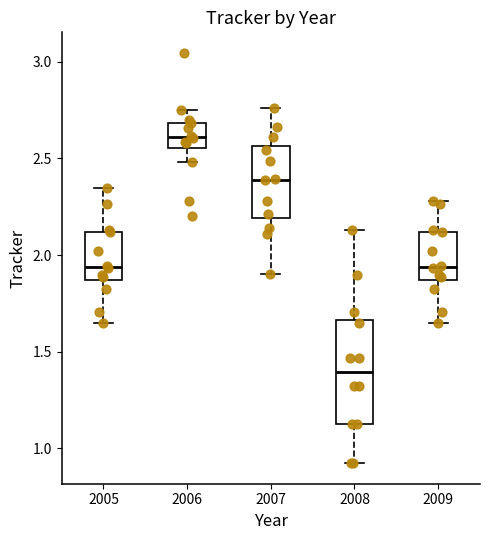

Reading left to right, read every box against the y-axis: the position of its median line, the range the box covers, and the ends of its whiskers. The values are not printed on the chart, so give them approximately, as read against the axis.

2005: median 1.95, box 1.85 to 2.10, whiskers 1.65 to 2.35
2006: median 2.60, box 2.55 to 2.70, whiskers 2.50 to 2.75
2007: median 2.40, box 2.20 to 2.55, whiskers 1.90 to 2.75
2008: median 1.40, box 1.10 to 1.65, whiskers 0.90 to 2.15
2009: median 1.95, box 1.85 to 2.10, whiskers 1.65 to 2.30